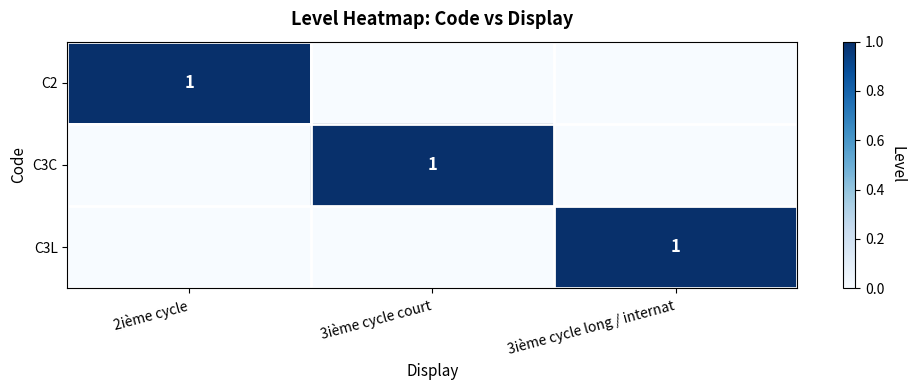

Is it true that C2 equals 1 at 2ième cycle?

True